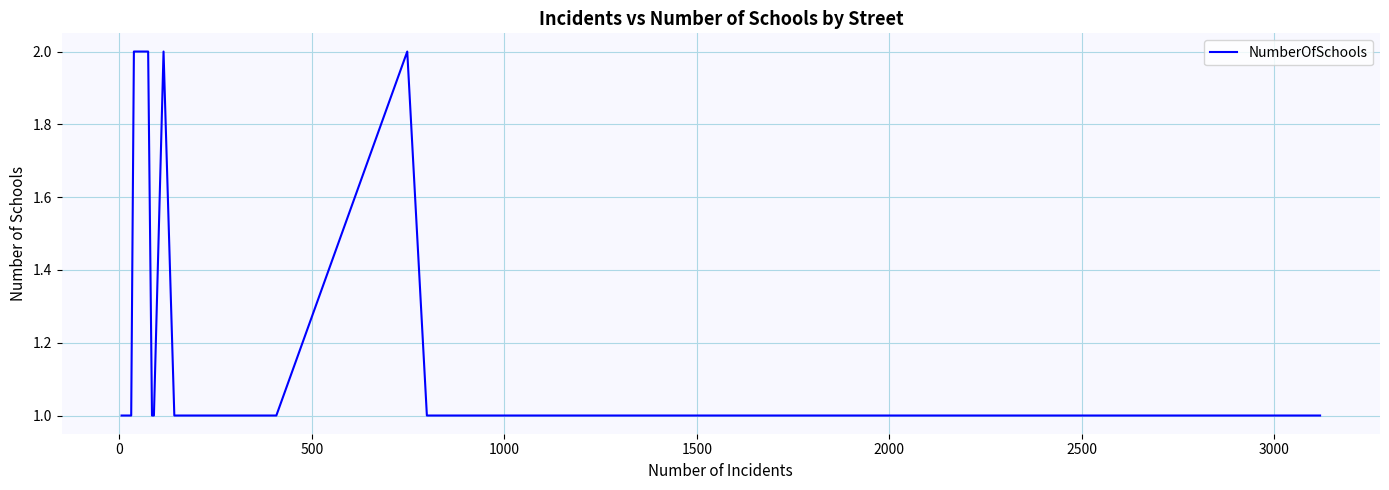

Does the chart display data point markers on the line(s)?

No